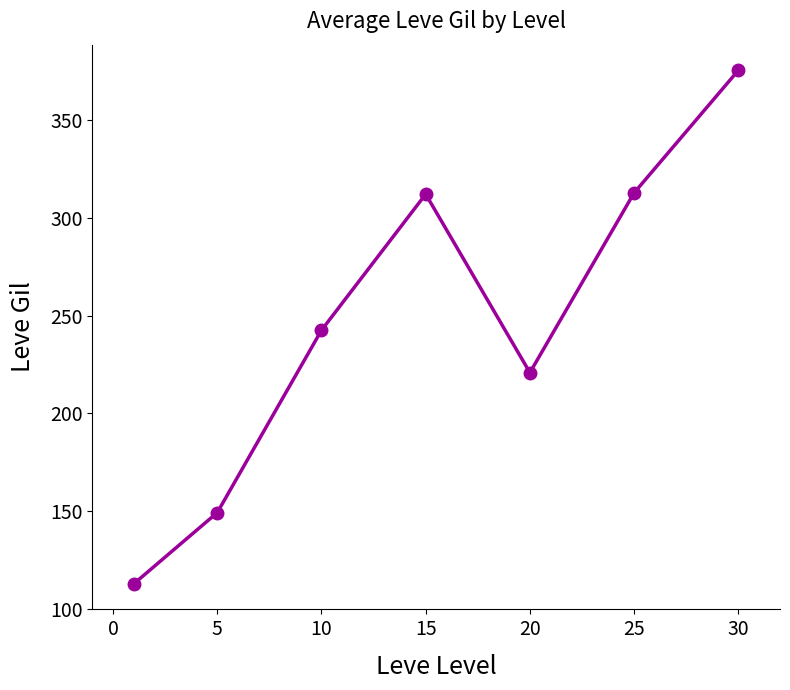

How many distinct data groups are displayed?

1